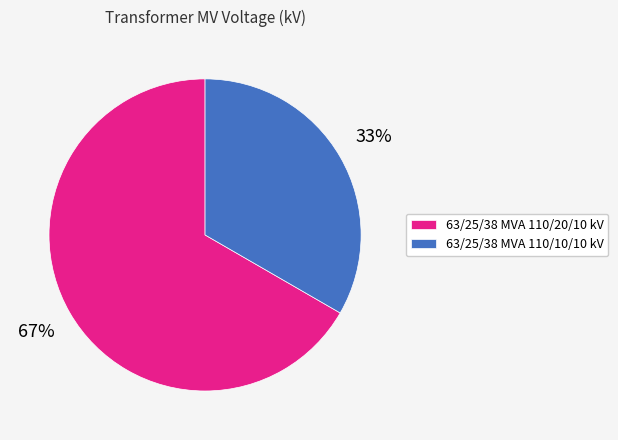

To the nearest percent, what is the combined percentage of 63/25/38 MVA 110/10/10 kV and 63/25/38 MVA 110/20/10 kV?

100%